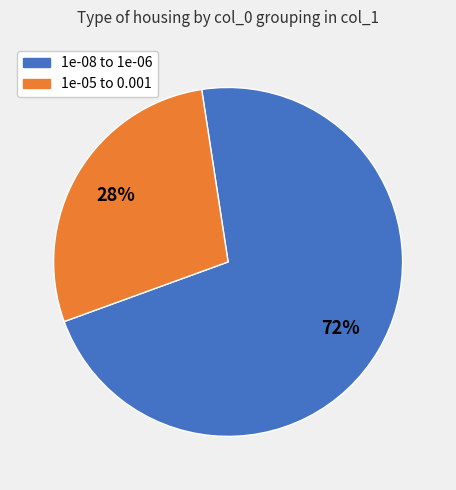

To the nearest percent, what is the average slice percentage?

50%